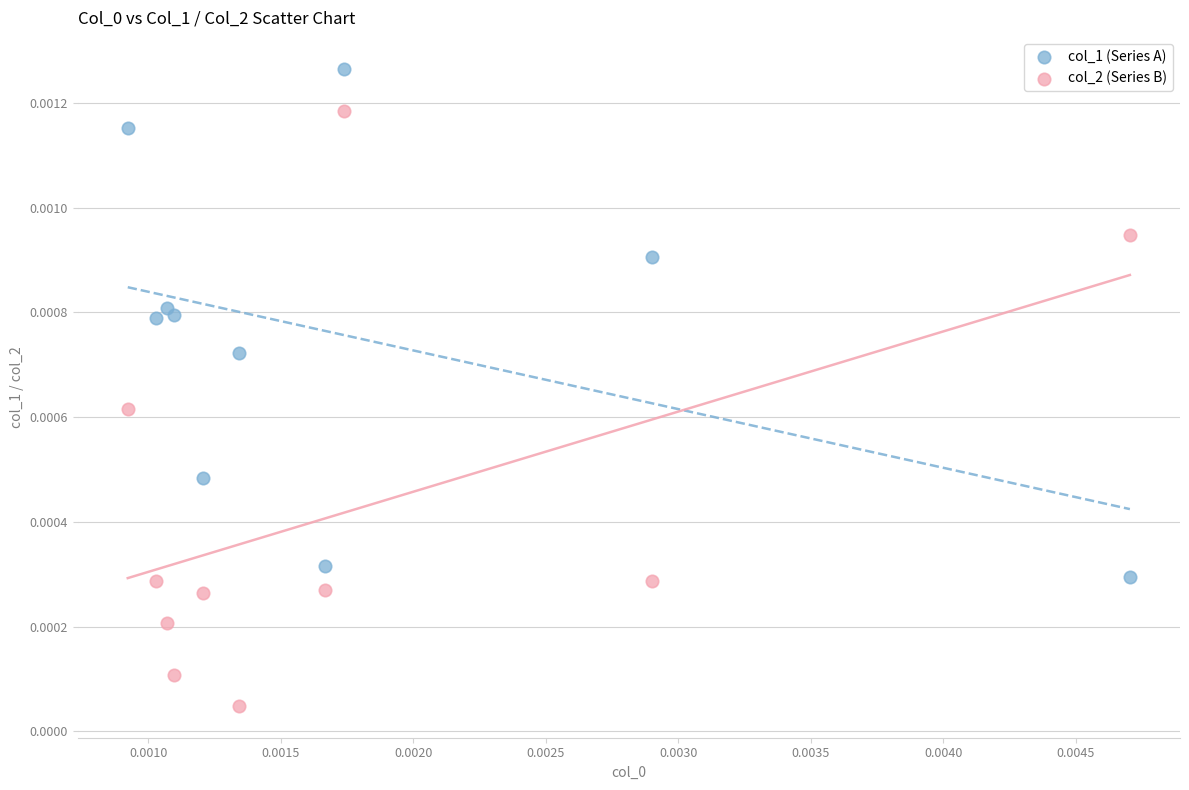

Which series contains the lowest Y value?

col_2 (Series B)